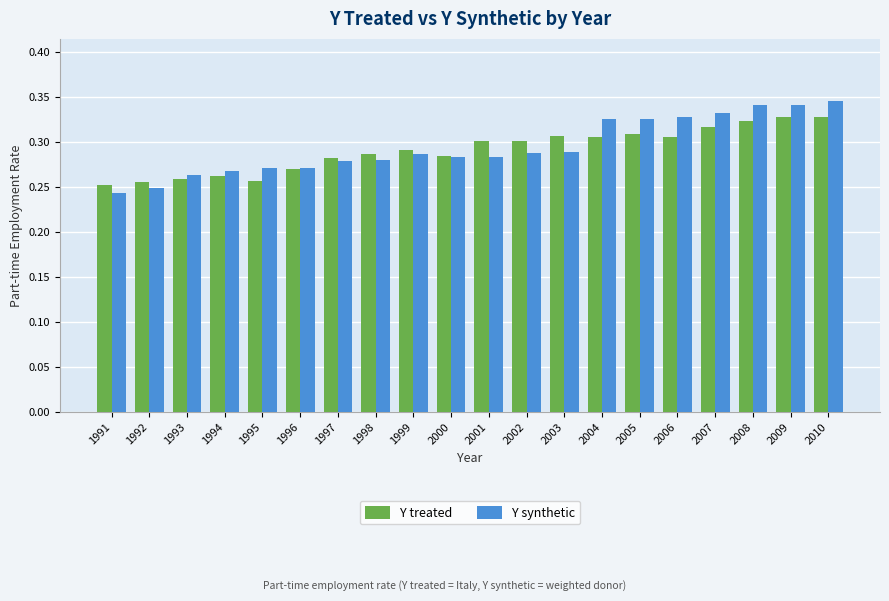

Count the Y treated values in the range 0 to 1.

20